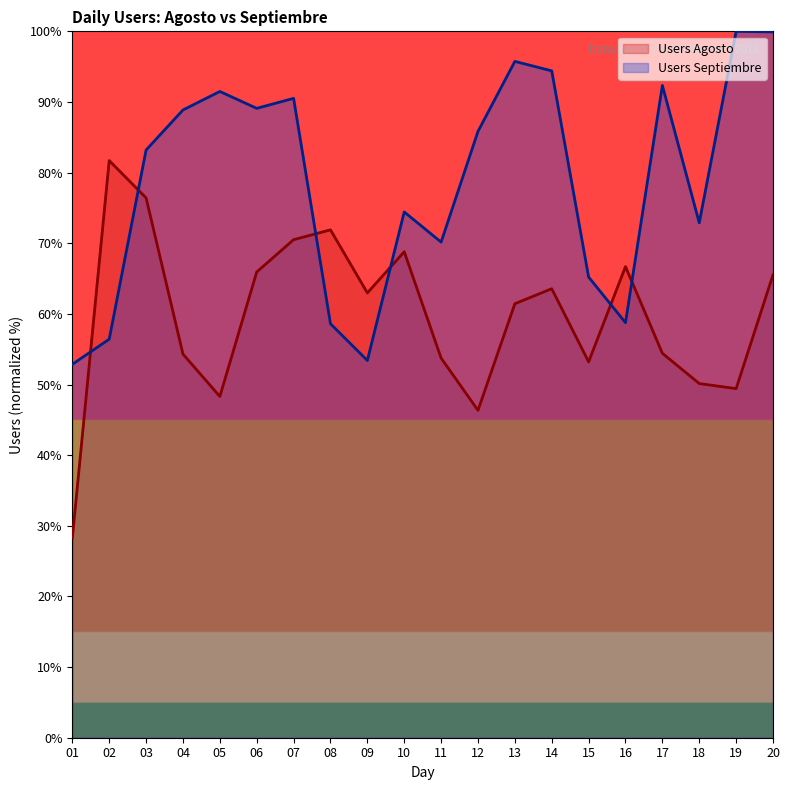

Which category has the highest value in the Users Agosto series?

02